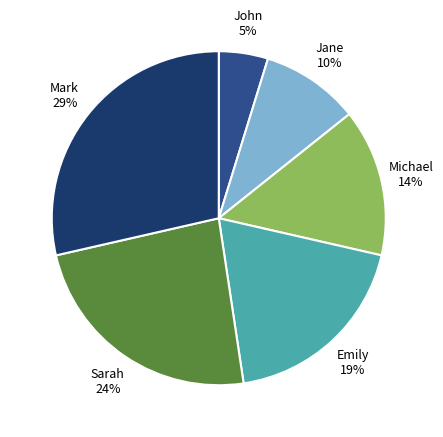

To the nearest percent, what is the average slice percentage?

17%